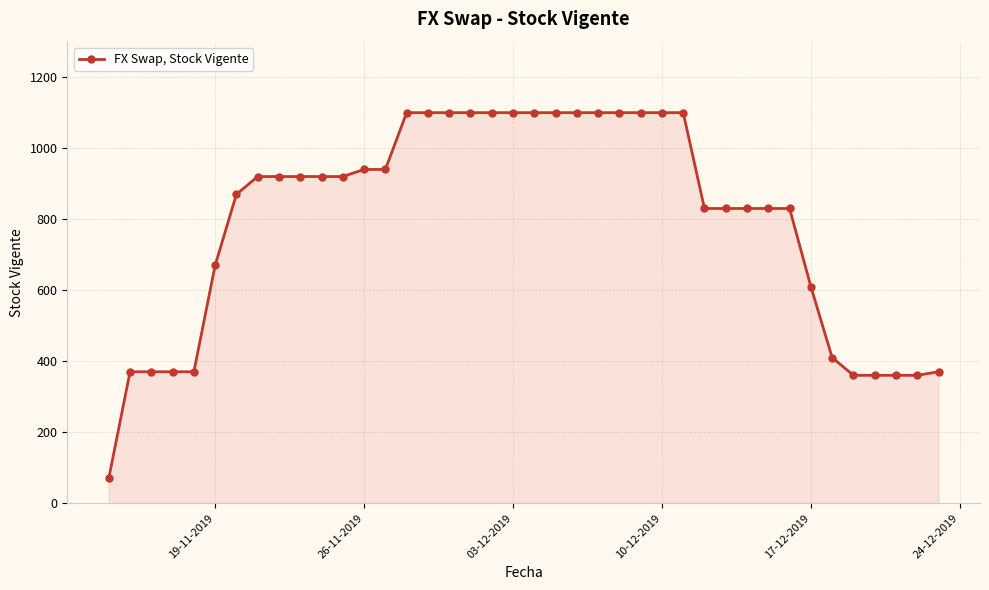

What is the sum of all values?

31950